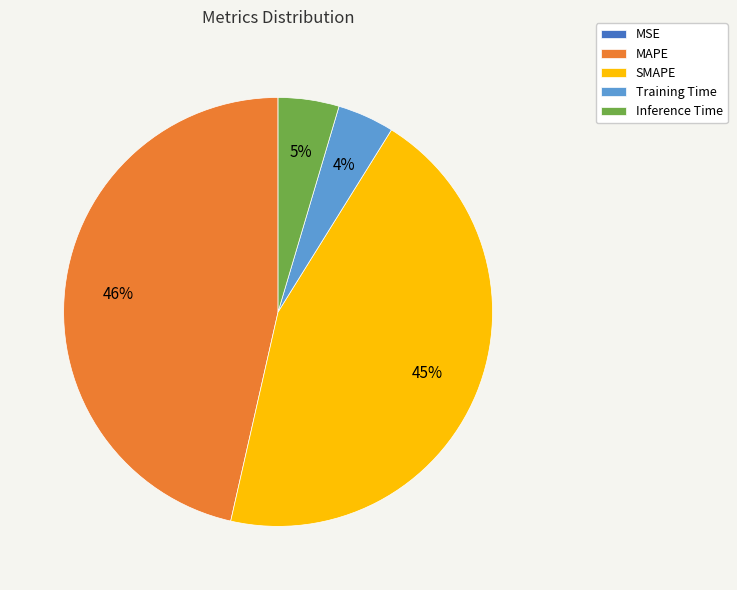

Approximately how many times larger is the value at MAPE compared to SMAPE?

1.0